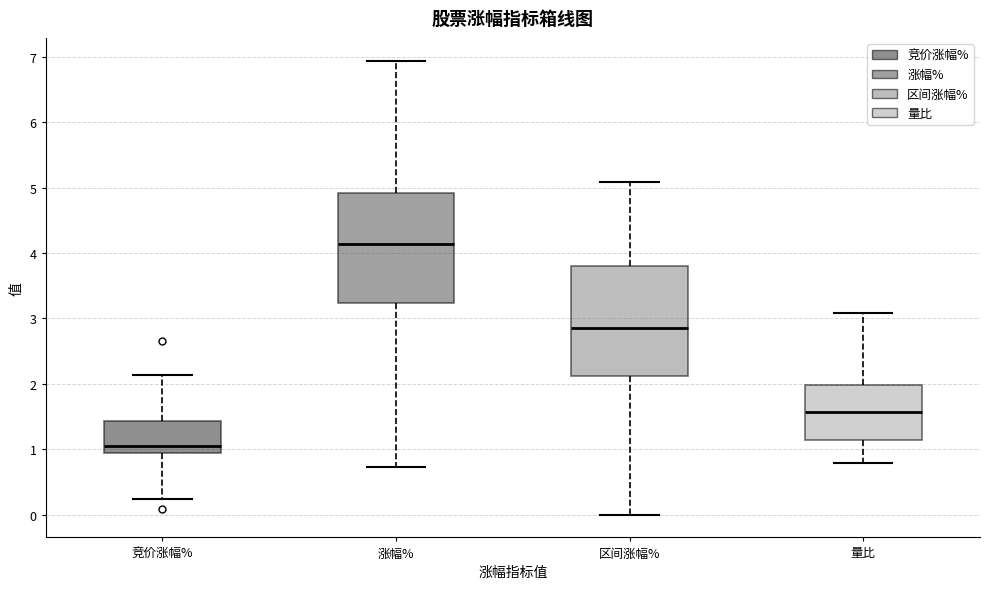

Which box's median line is the lowest?

竞价涨幅%